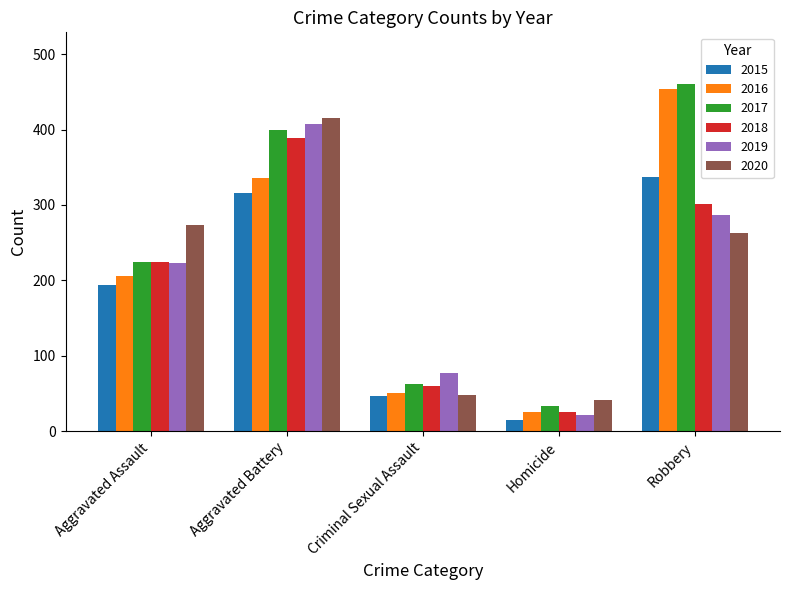

List the labels in order of 2018 value, smallest first.

Homicide, Criminal Sexual Assault, Aggravated Assault, Robbery, Aggravated Battery